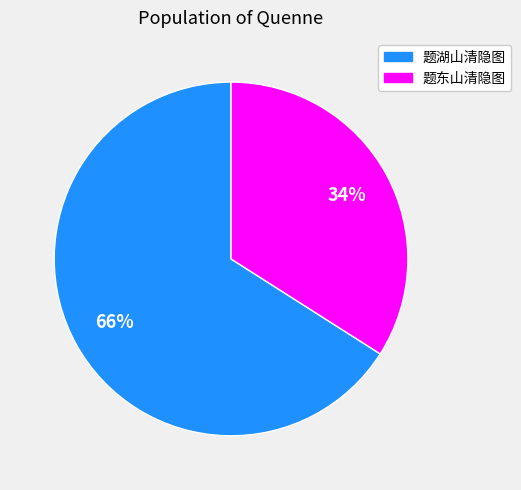

To the nearest percent, what percentage of the pie is 题东山清隐图?

34%